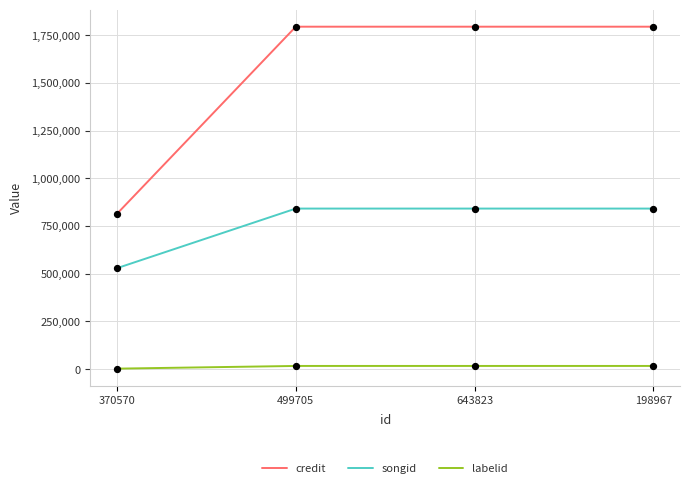

What is the total value across all series at 370570?

1347167